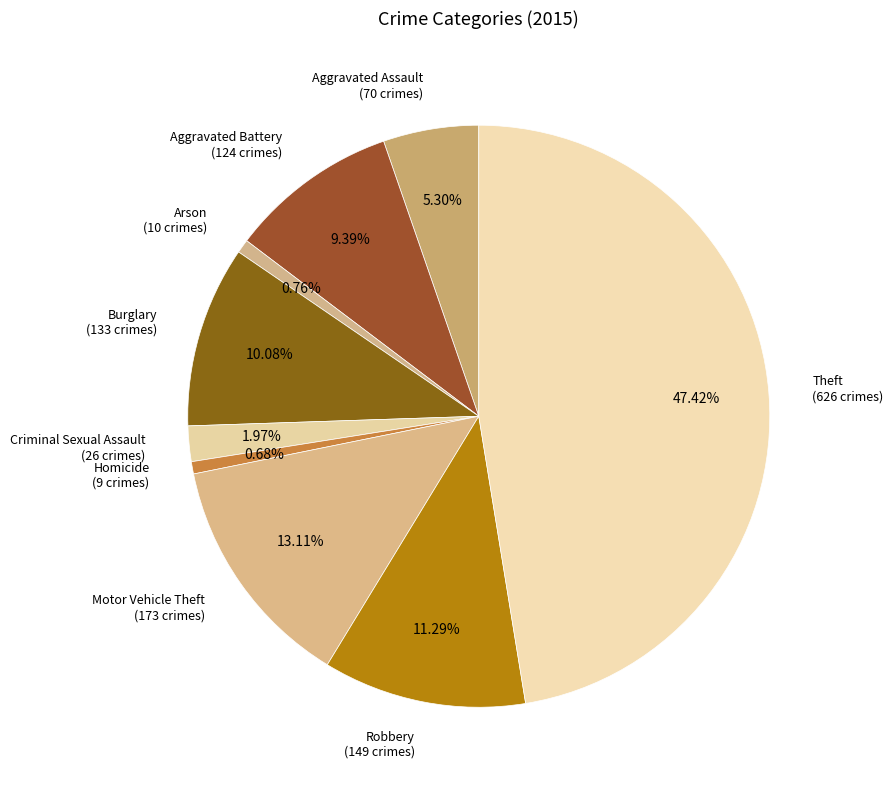

How many slices are in this pie chart?

9